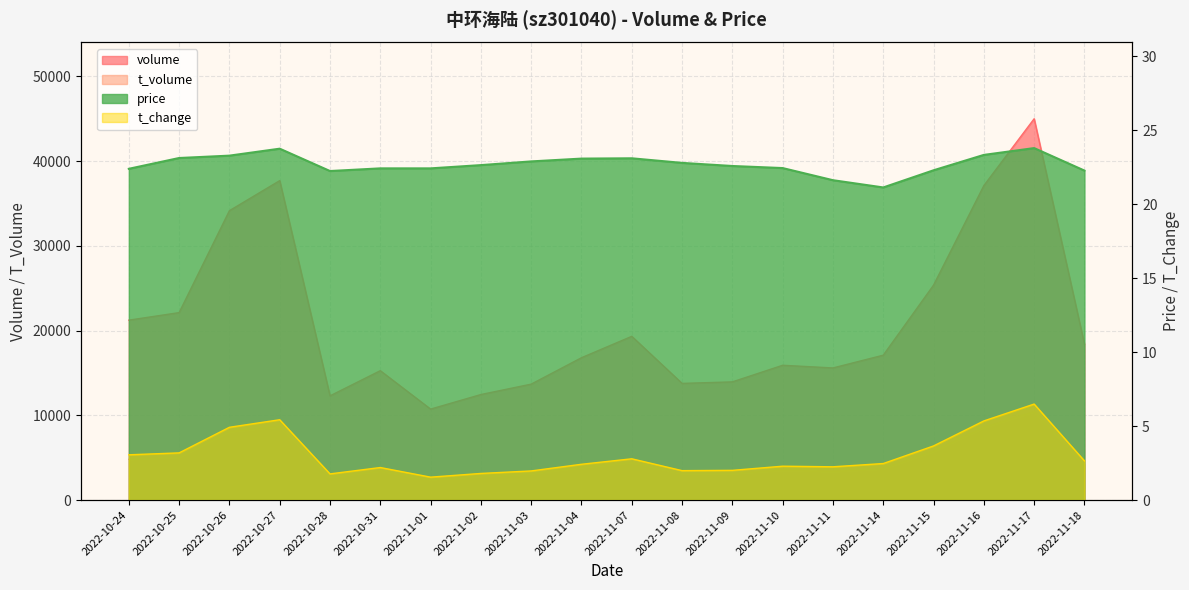

What is the sum of all price values?

453.6